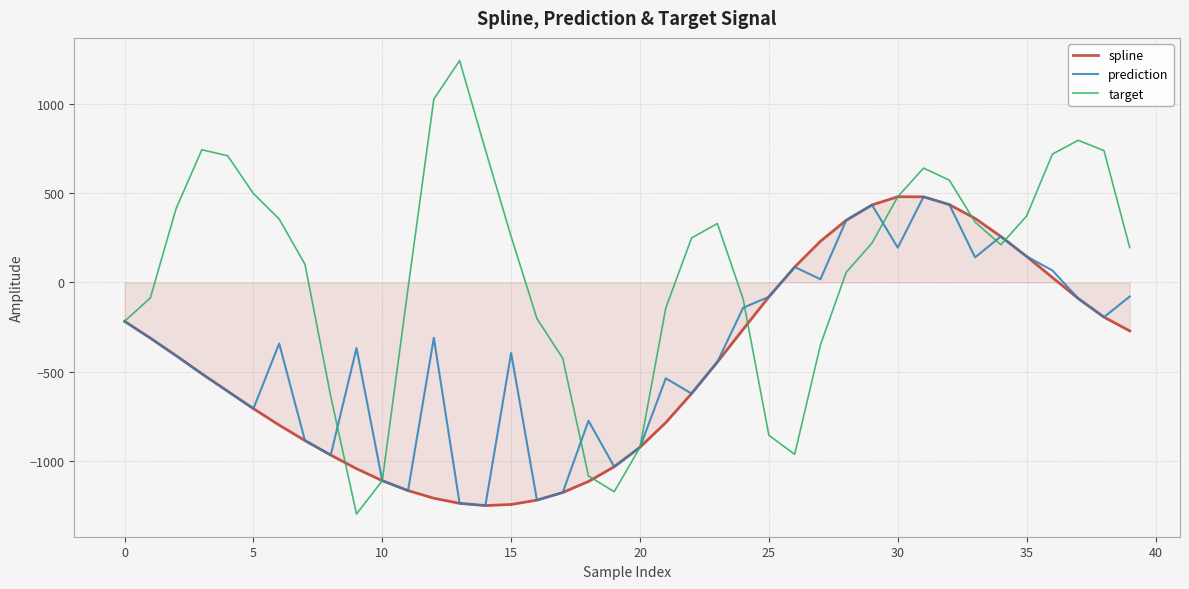

Which series has the widest spread of values?

target